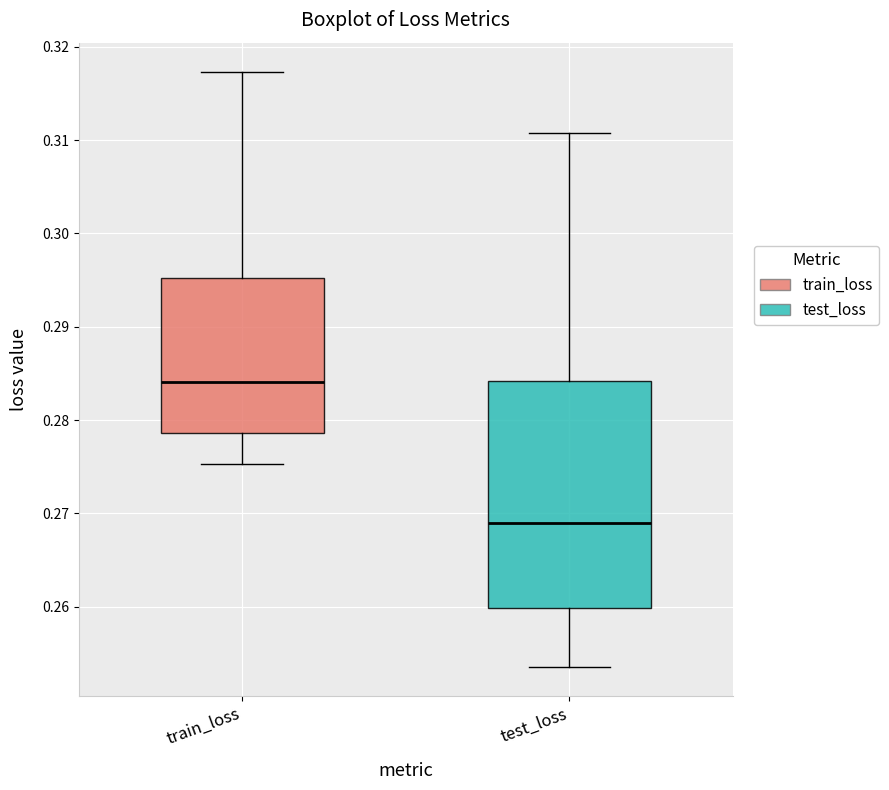

Reading left to right, read every box against the y-axis: the position of its median line, the range the box covers, and the ends of its whiskers. The values are not printed on the chart, so give them approximately, as read against the axis.

train_loss: median 0.284, box 0.279 to 0.295, whiskers 0.275 to 0.317
test_loss: median 0.269, box 0.260 to 0.284, whiskers 0.254 to 0.311